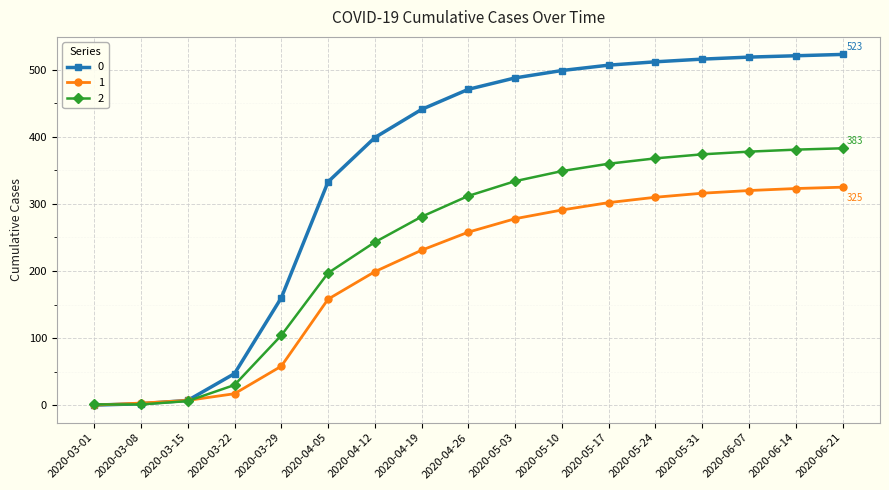

What are all the series names shown in the legend?

0, 1, 2